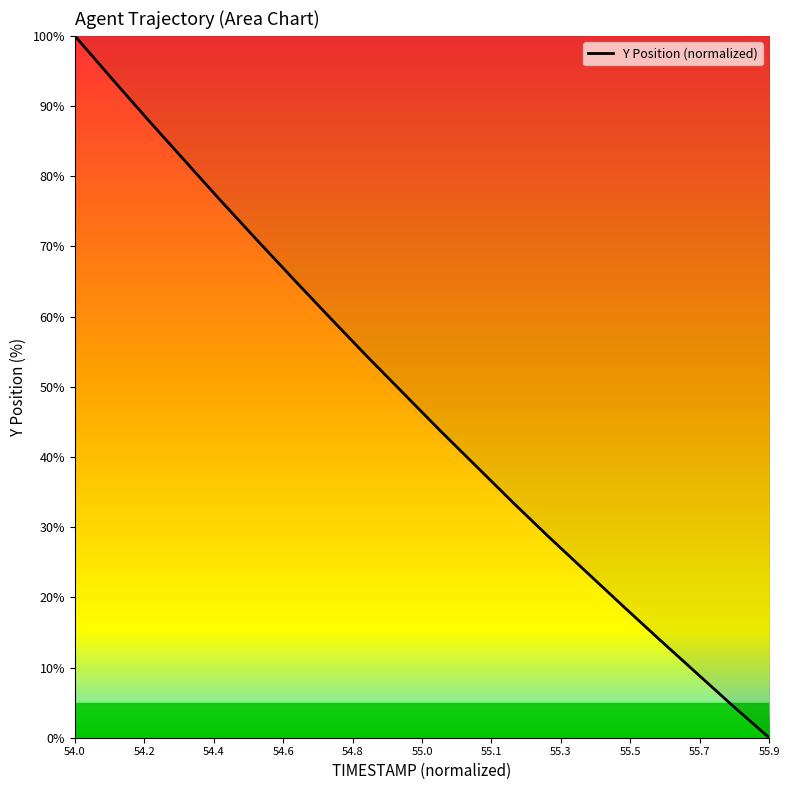

What is the greatest value displayed?

100.0